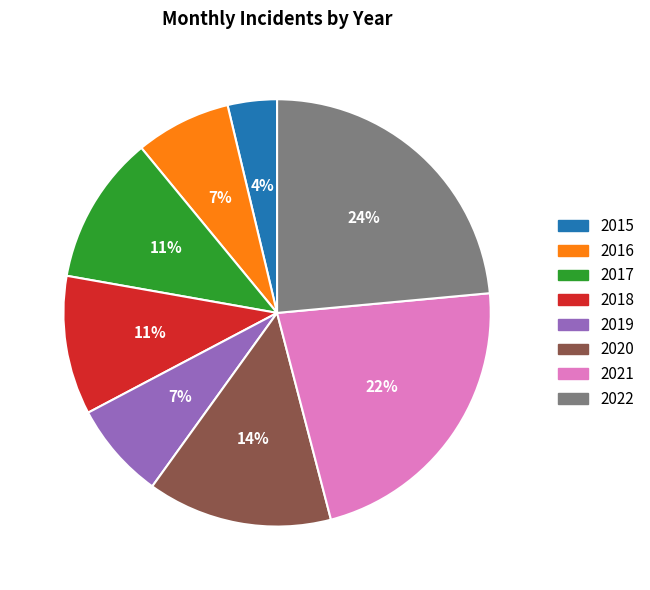

To the nearest percent, what portion does 2015 represent?

4%